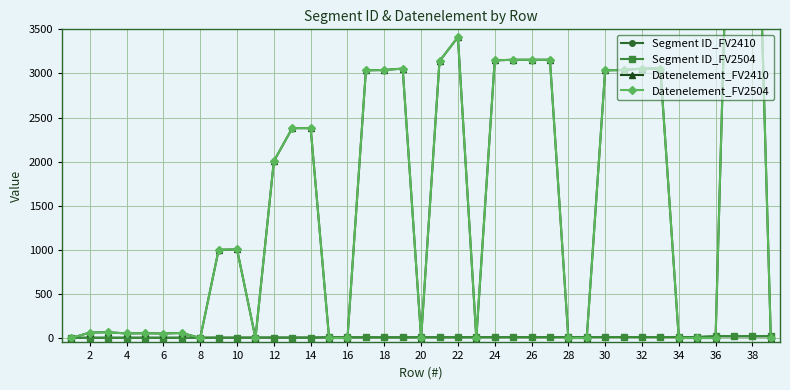

How many categories are shown in the chart?

39